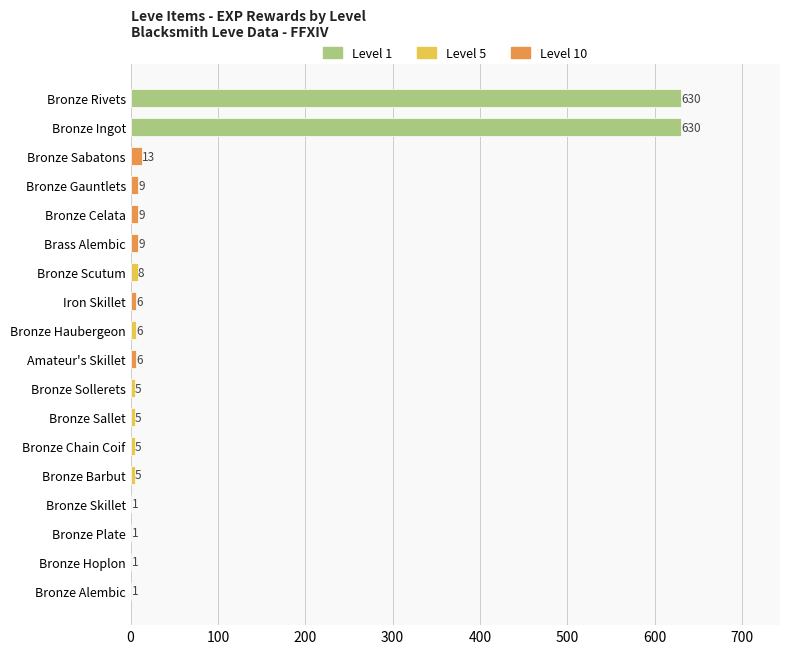

What is the sum of all values?

1350